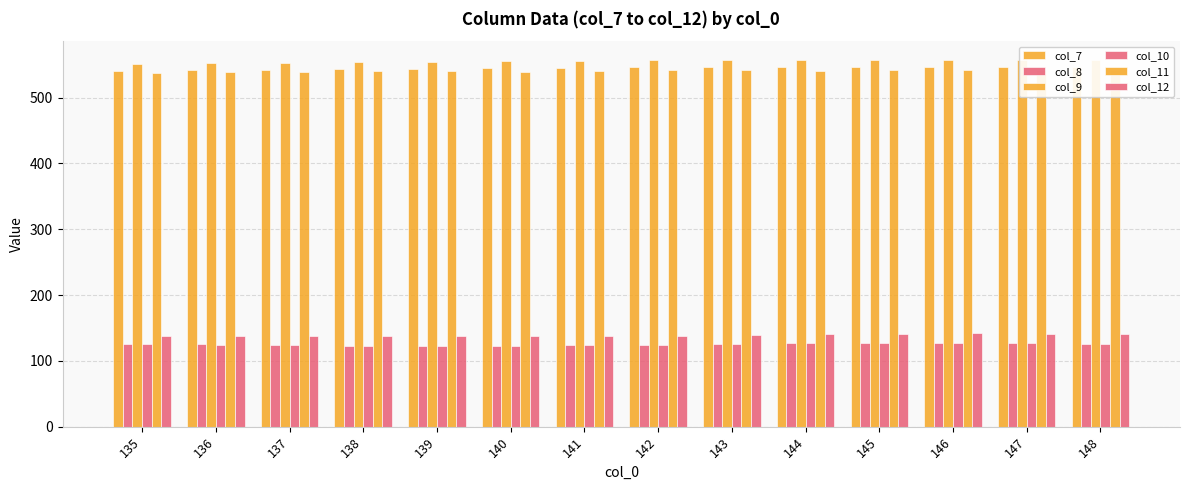

What is the value of the col_9 bar at the 2nd from the left?

552.3